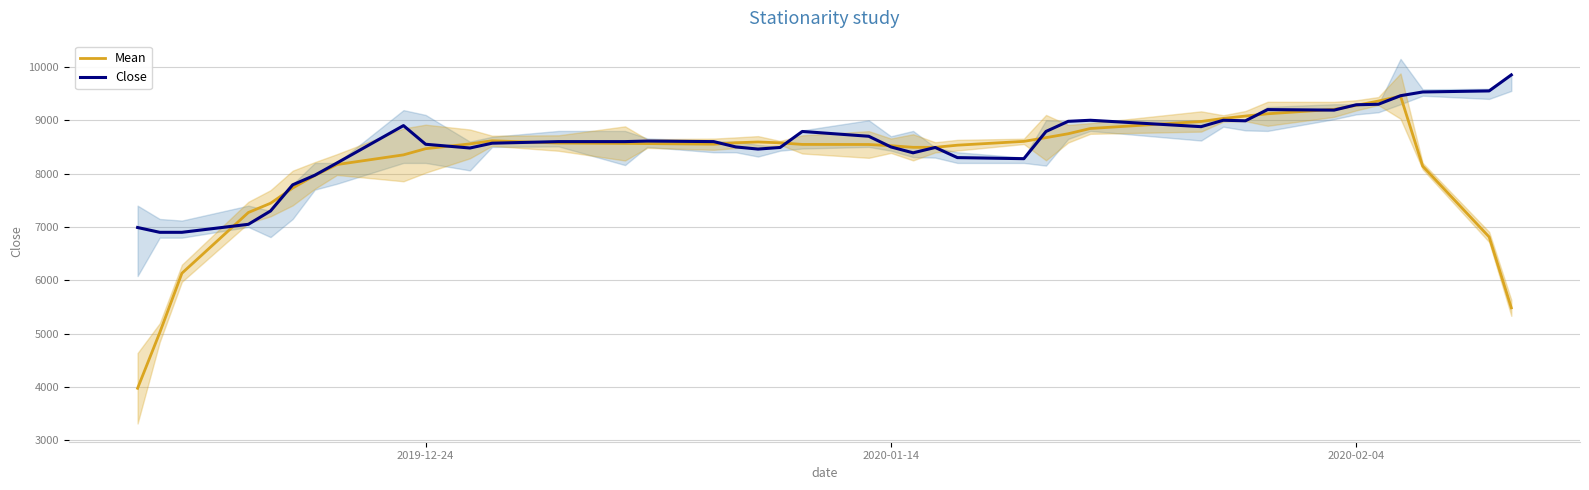

What is the lowest value of the Close series?

6900.0